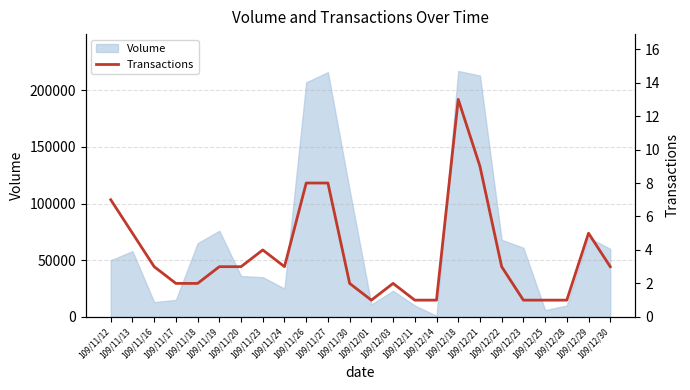

Approximately how many times larger is the value at 109/11/12 compared to 109/11/26?

0.9